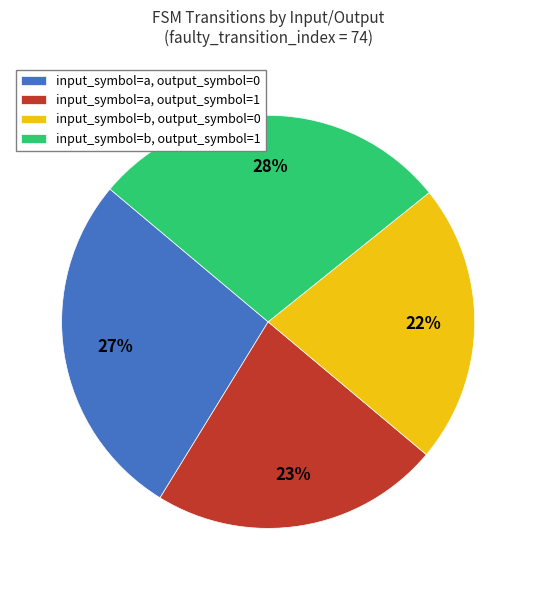

Is it true that input_symbol=a, output_symbol=1 is 36% of the pie?

False